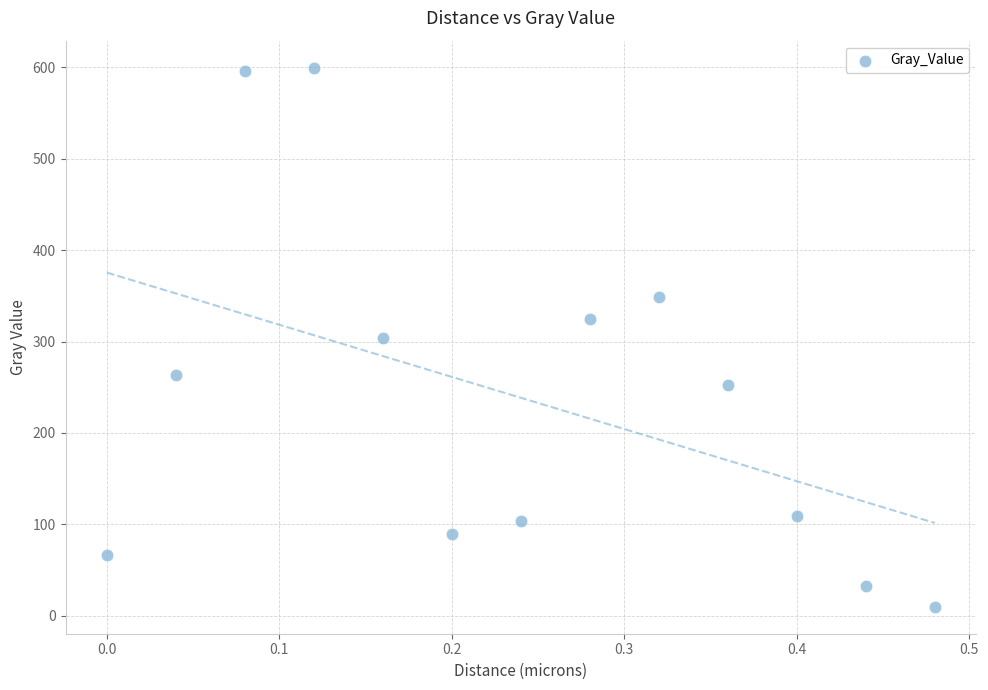

What is the range of X values (max minus min)?

0.5